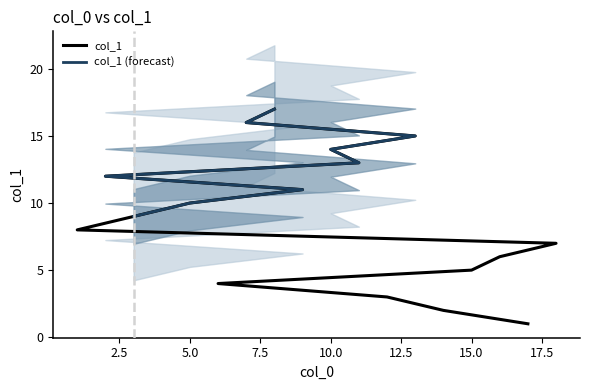

What is the approximate value at 11, to the nearest 5?

15